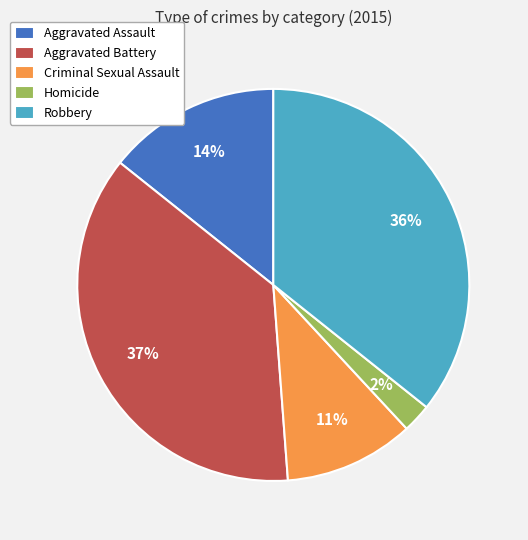

What is the ratio of the value at Criminal Sexual Assault to the value at Robbery?

0.3